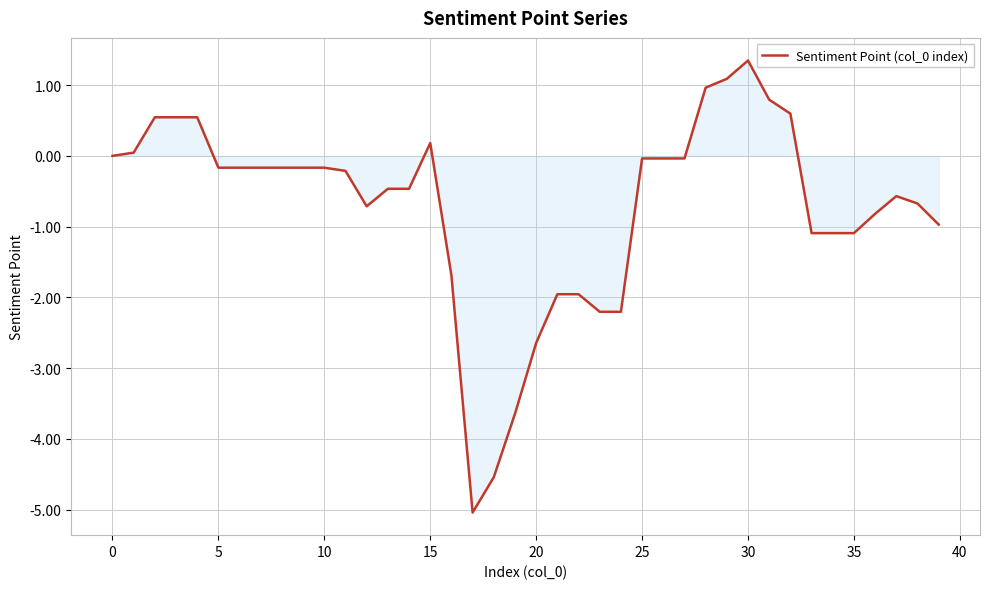

What is the greatest value displayed?

1.3